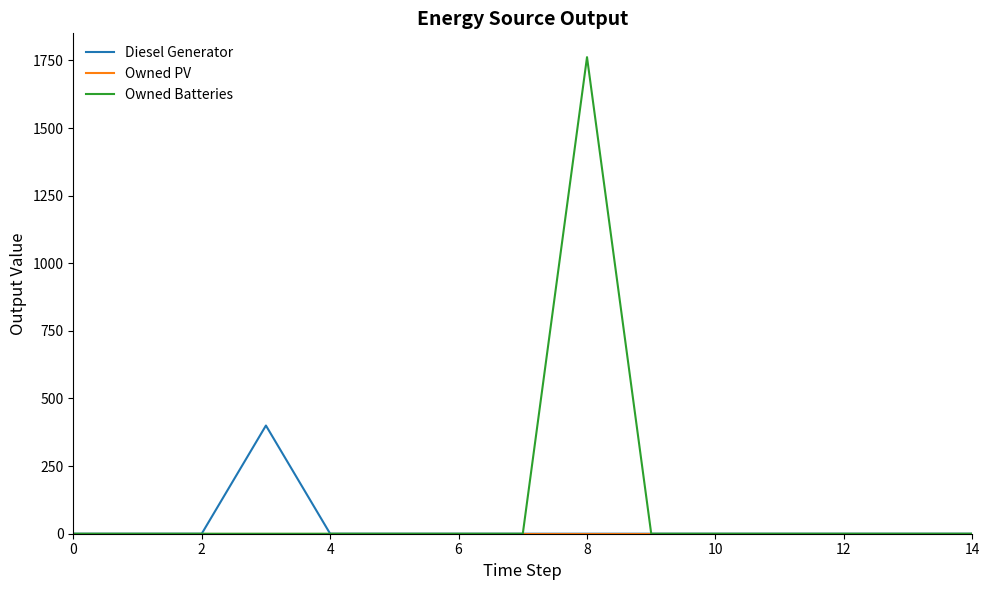

Which series has the largest total across all categories?

Owned Batteries